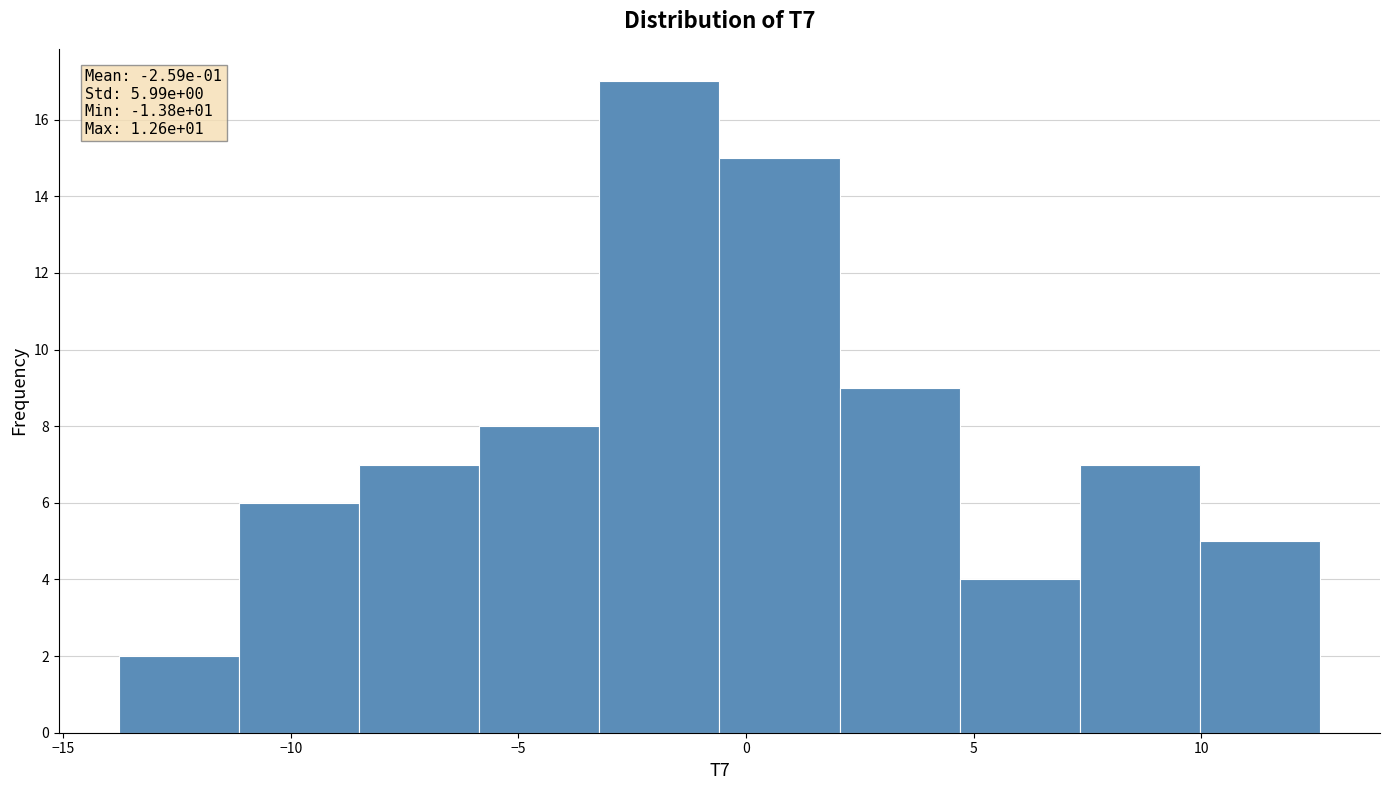

Which range on the x-axis has the tallest bar?

-3.0 to -0.5